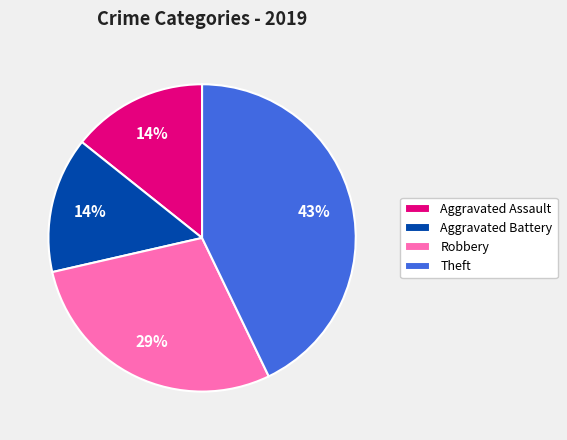

Do Aggravated Battery and Aggravated Assault together represent more than half of the pie?

No